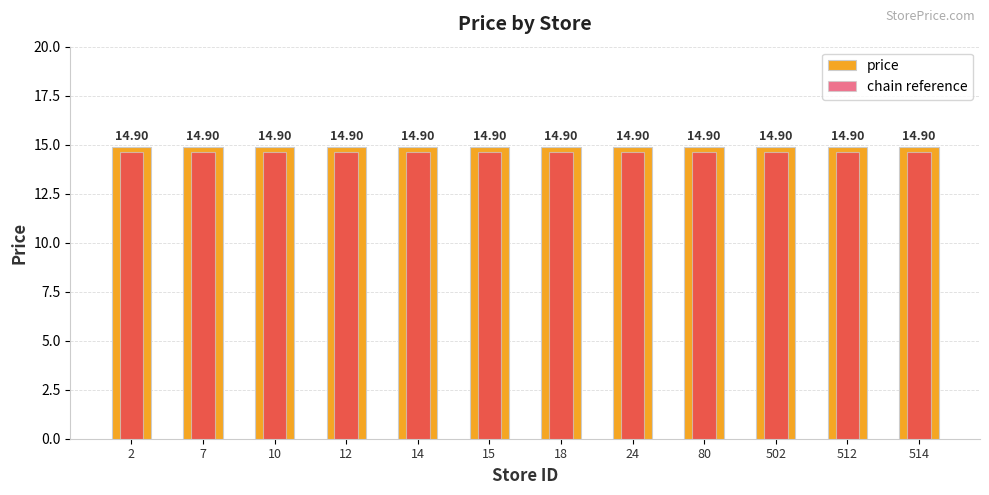

Reading left to right, extract all data points from this chart.

price: 2=14.9	7=14.9	10=14.9	12=14.9	14=14.9	15=14.9	18=14.9	24=14.9	80=14.9	502=14.9	512=14.9	514=14.9
chain reference: 2=14.6	7=14.6	10=14.6	12=14.6	14=14.6	15=14.6	18=14.6	24=14.6	80=14.6	502=14.6	512=14.6	514=14.6